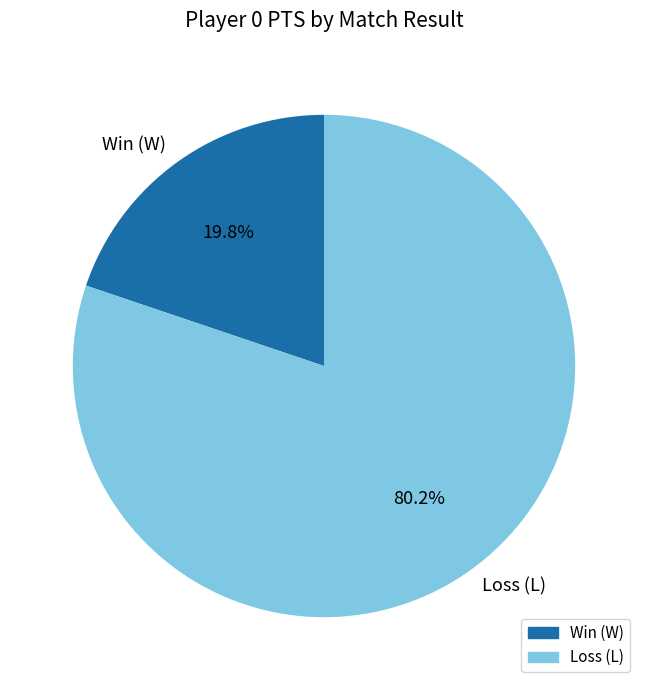

Rank the categories by value from lowest to highest.

Win (W), Loss (L)